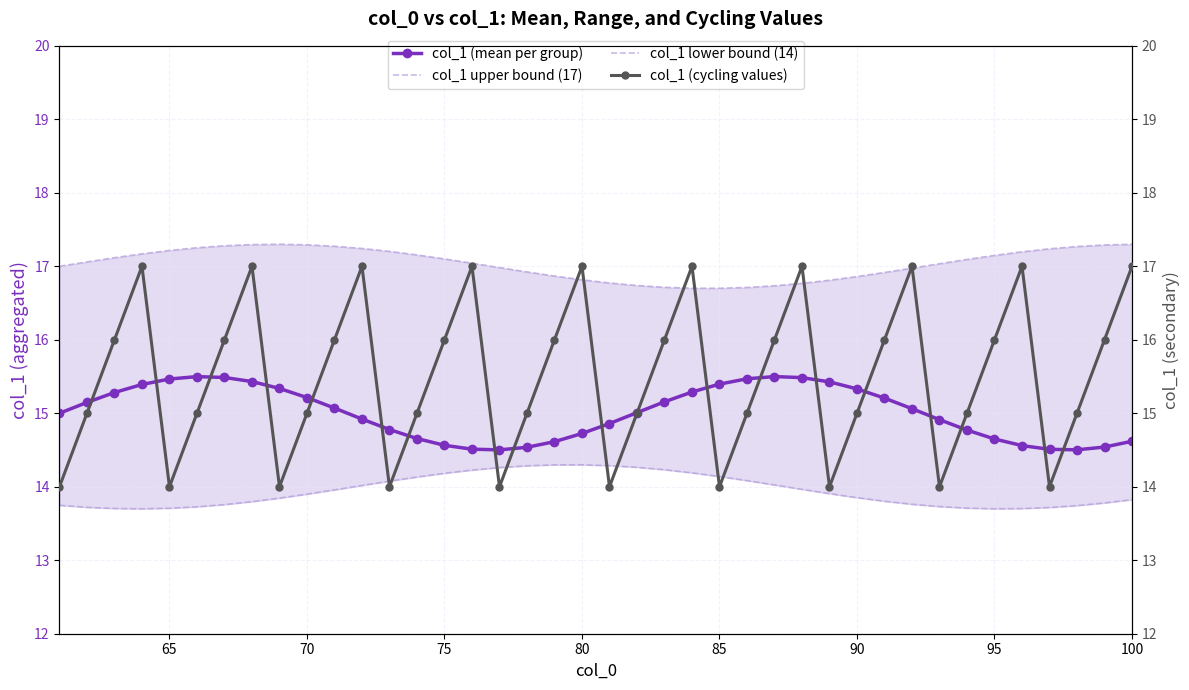

What is the average value of the col_1 lower bound (14) series?

13.9